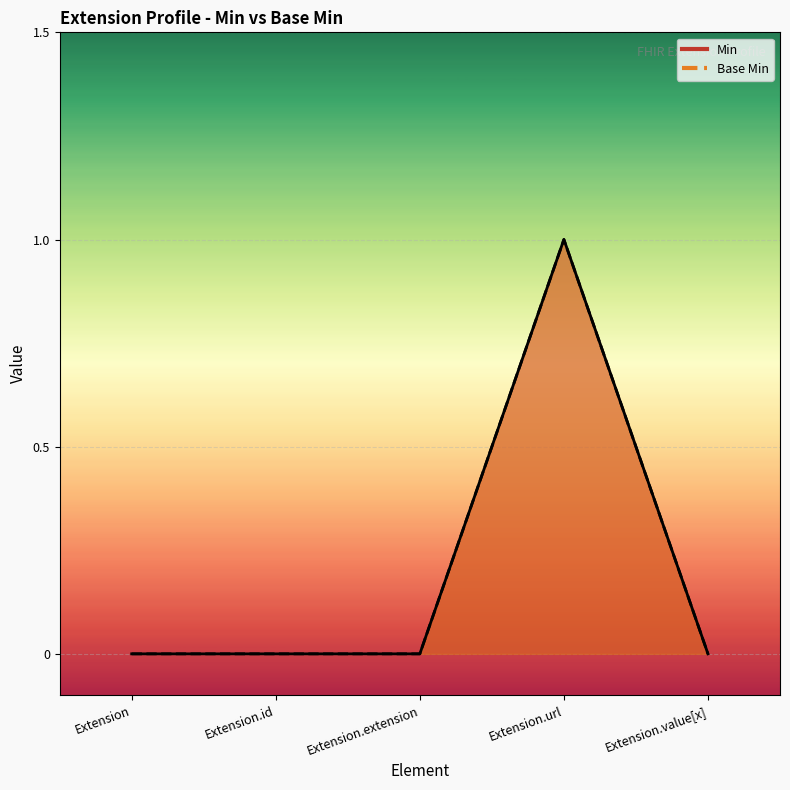

What is the difference between the maximum and minimum values in the Base Min series?

1